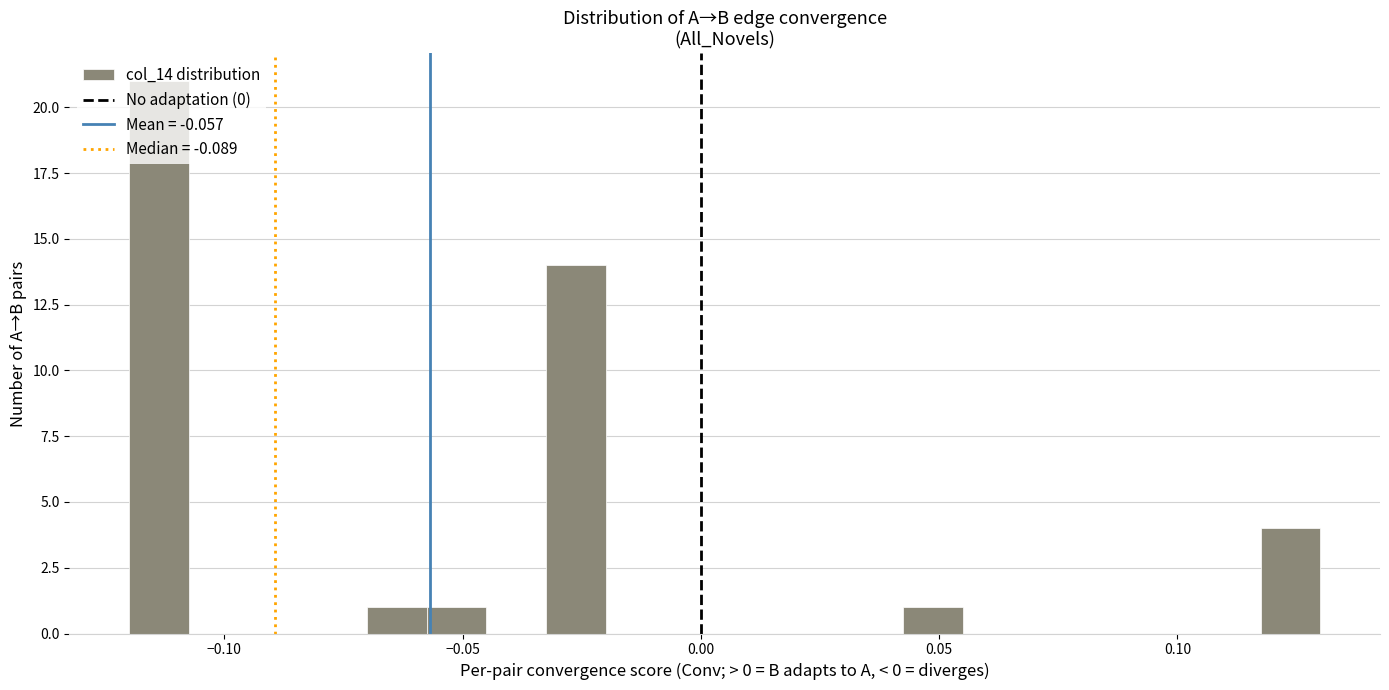

Around what value on the x-axis is the tallest bar? Give the approximate position of its centre, as read against the axis.

-0.115